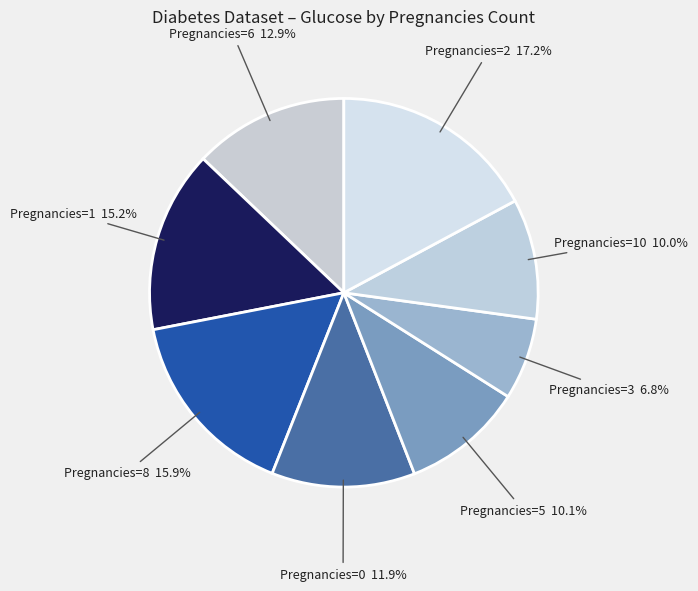

What is the total percentage of Pregnancies=2 and Pregnancies=5?

27.3%